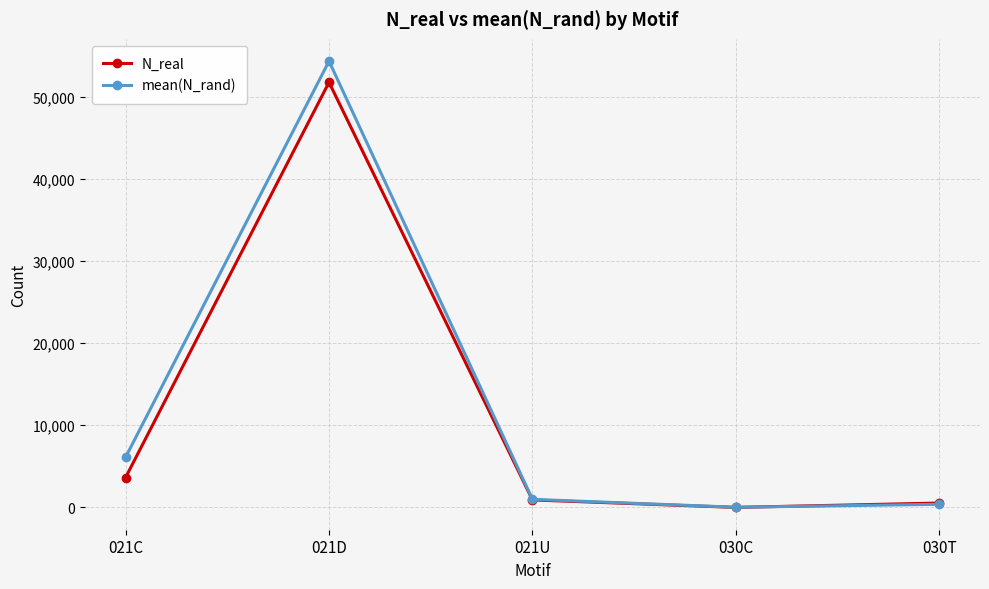

At which category does the chart reach its peak across all series?

021D